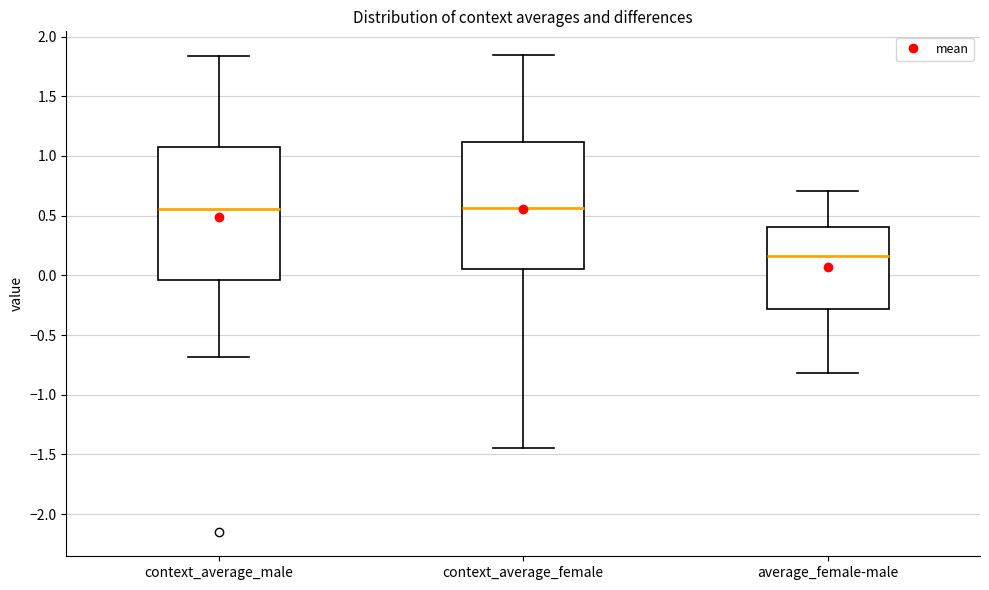

Reading left to right, transcribe this box plot: for each box, give where its median line is, the range the box spans, and where its two whiskers end, as read against the y-axis. The values are not printed on the chart, so give them approximately, as read against the axis.

context_average_male: median 0.55, box -0.05 to 1.05, whiskers -0.70 to 1.85
context_average_female: median 0.55, box 0.05 to 1.10, whiskers -1.45 to 1.85
average_female-male: median 0.15, box -0.30 to 0.40, whiskers -0.80 to 0.70